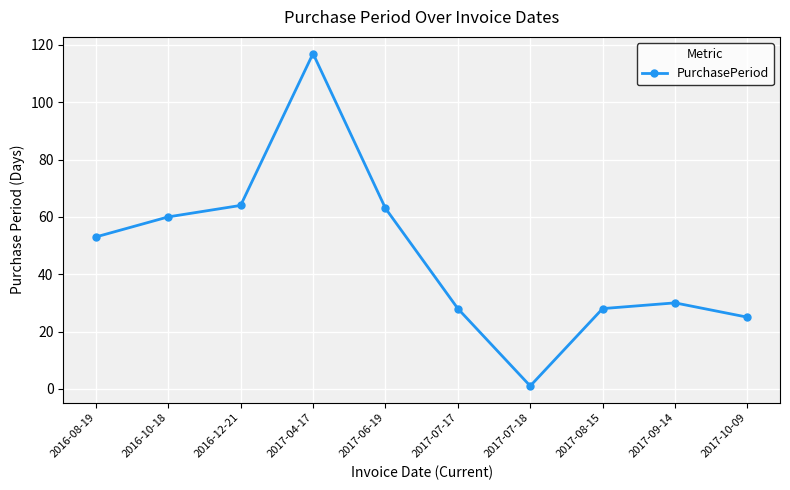

What is the label of the 9th point from the left?

2017-09-14